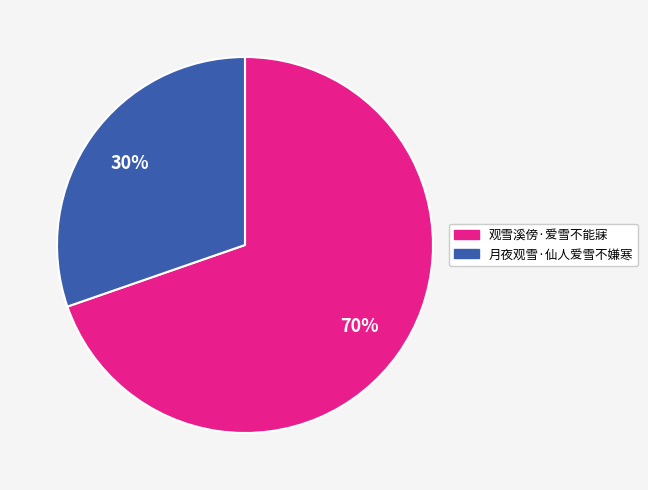

Is there a majority slice in this chart?

Yes